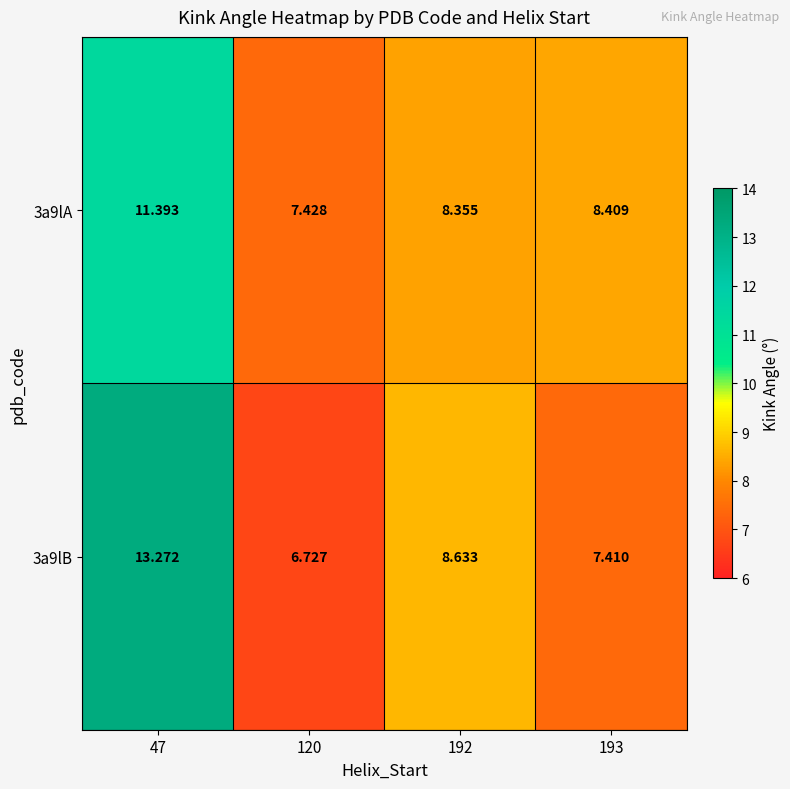

Is the value of 3a9lB at 47 greater than the value of 3a9lA at 47?

Yes